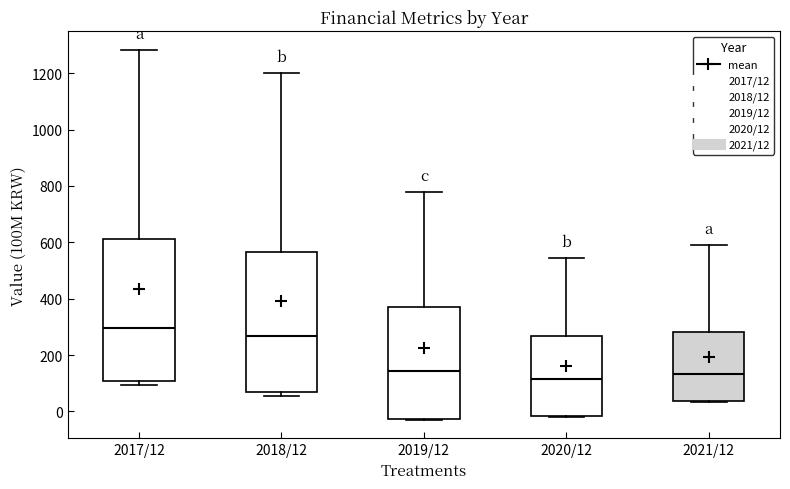

Reading left to right, transcribe this box plot: for each box, give where its median line is, the range the box spans, and where its two whiskers end, as read against the y-axis. The values are not printed on the chart, so give them approximately, as read against the axis.

2017/12: median 300, box 100 to 620, whiskers 100 (just below the box's lower edge) to 1280
2018/12: median 260, box 60 to 560, whiskers 60 (just below the box's lower edge) to 1200
2019/12: median 140, box -20 to 380, whiskers -20 to 780
2020/12: median 120, box -20 to 260, whiskers -20 to 540
2021/12: median 140, box 40 to 280, whiskers 40 to 580